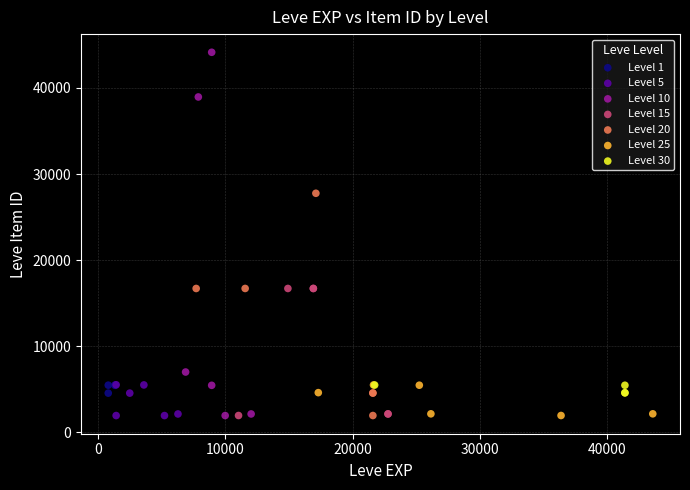

Which series contains the highest Y value?

Level 10